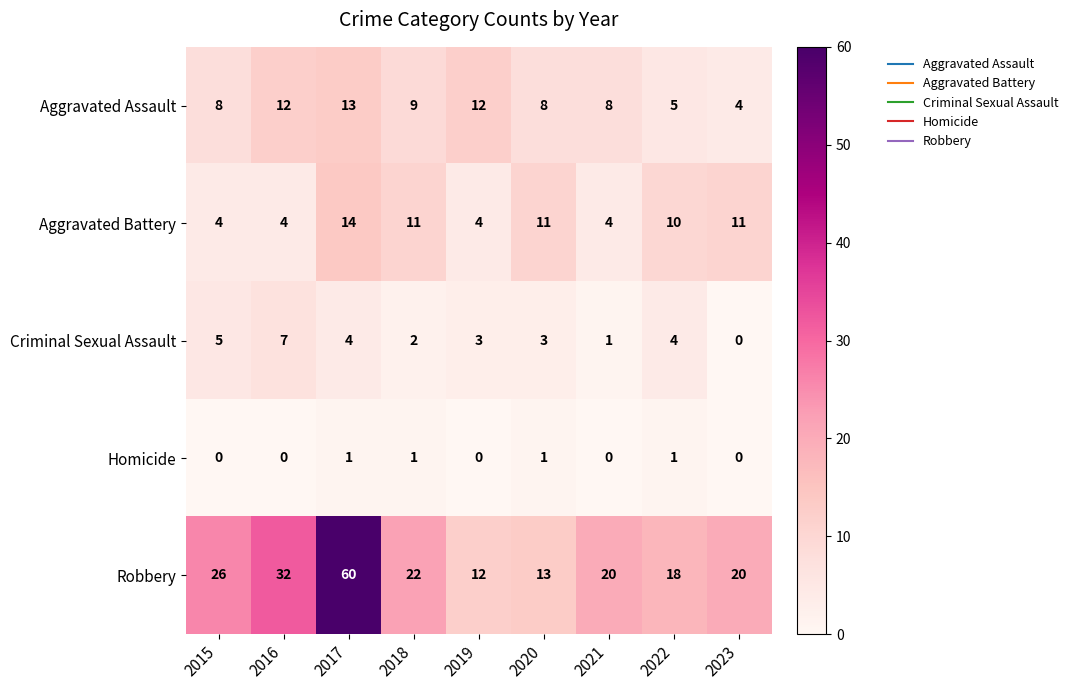

Which category has the lowest value in the Aggravated Assault series?

2023